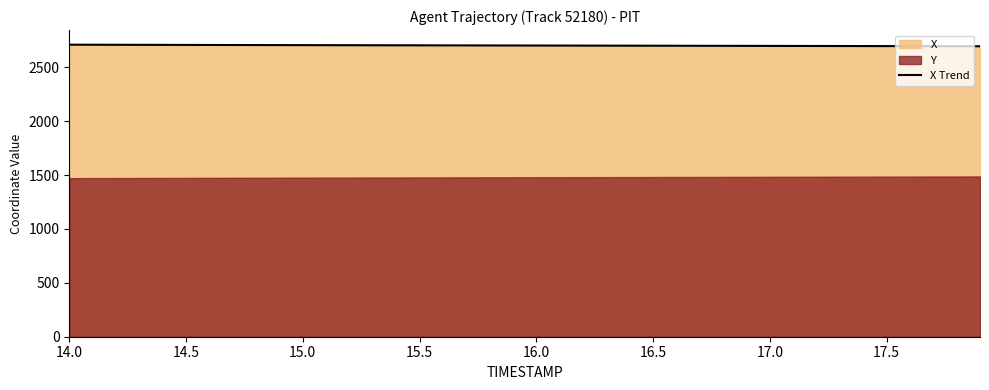

What is the maximum value for X Trend?

2709.2